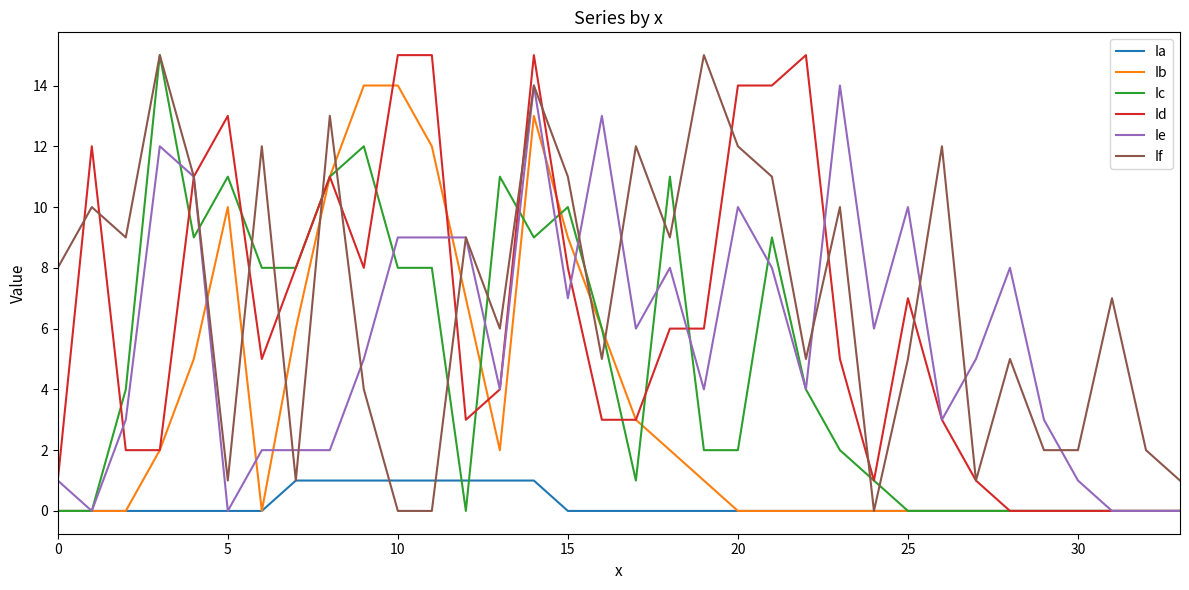

At how many categories does at least one series exceed 0?

34